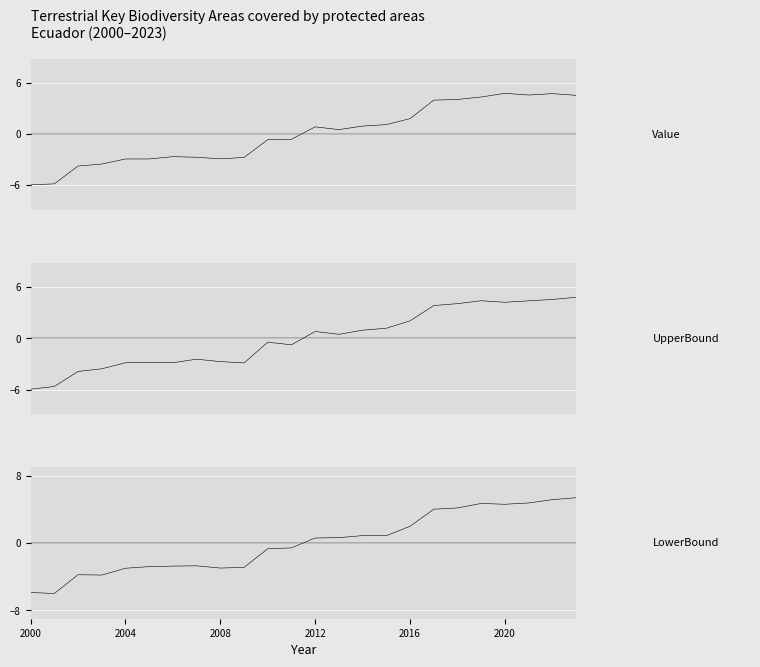

Rank the series at 6 from highest to lowest value.

Value, LowerBound, UpperBound